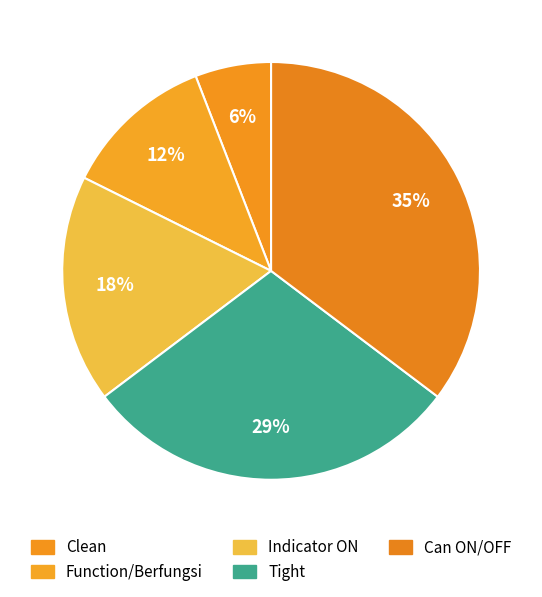

Which has a higher value, Clean or Indicator ON?

Indicator ON